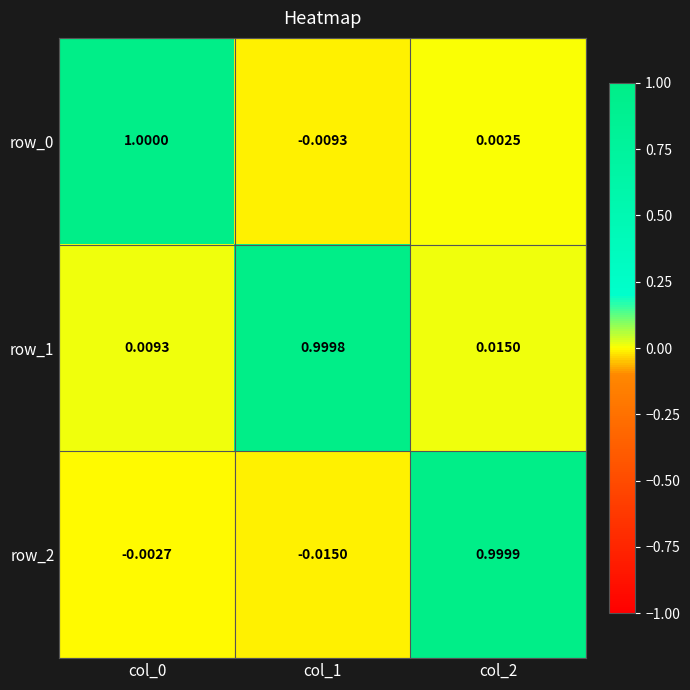

Is the value of row_0 at col_0 greater than the value of row_1 at col_1?

Yes